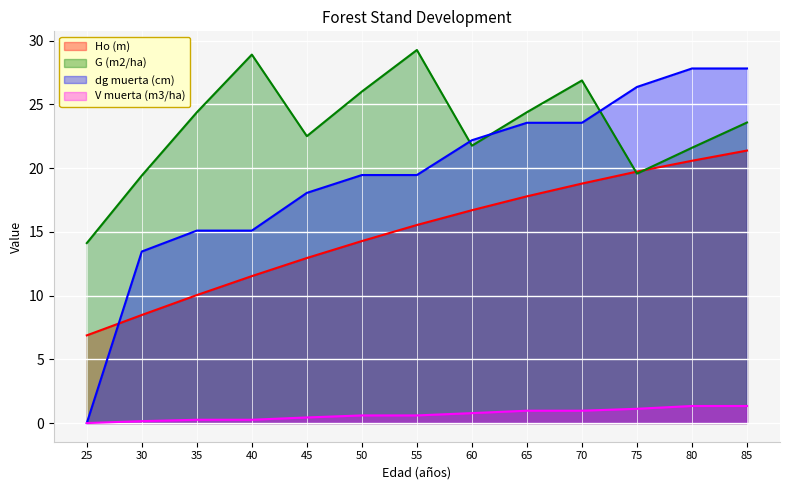

What is the approximate value of G (m2/ha) at 50?

26.0